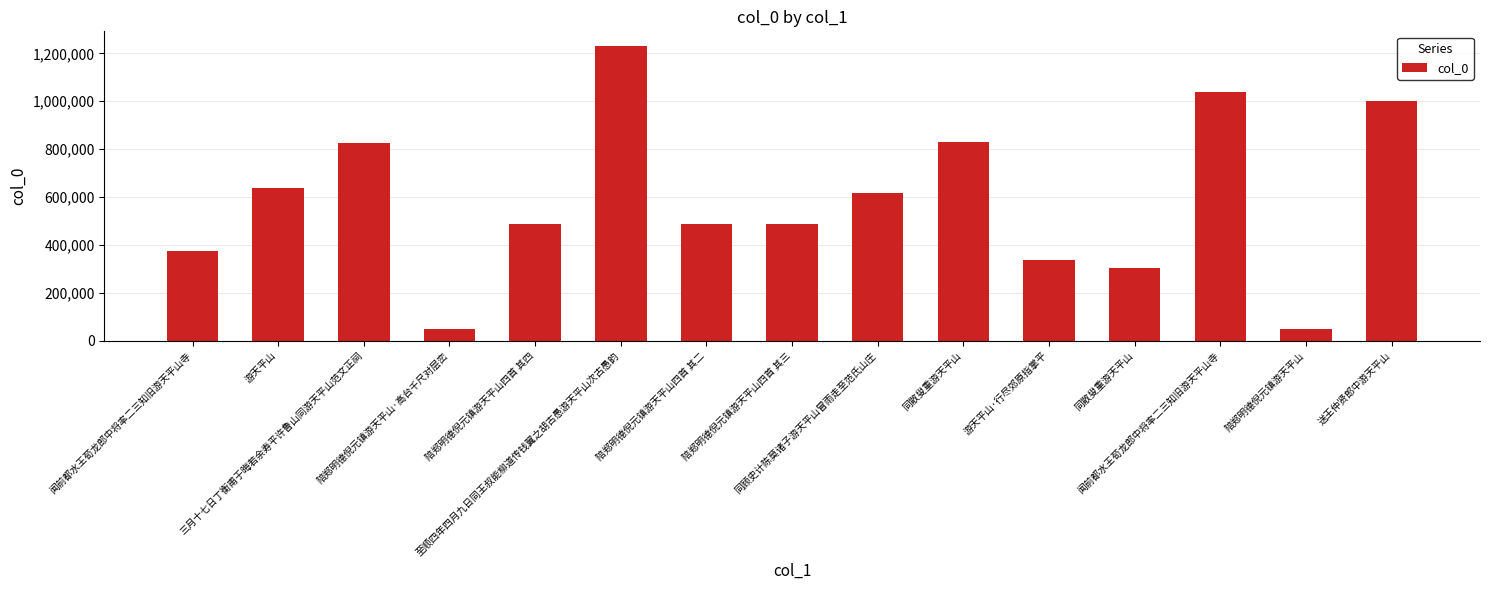

Are the bars horizontal?

No